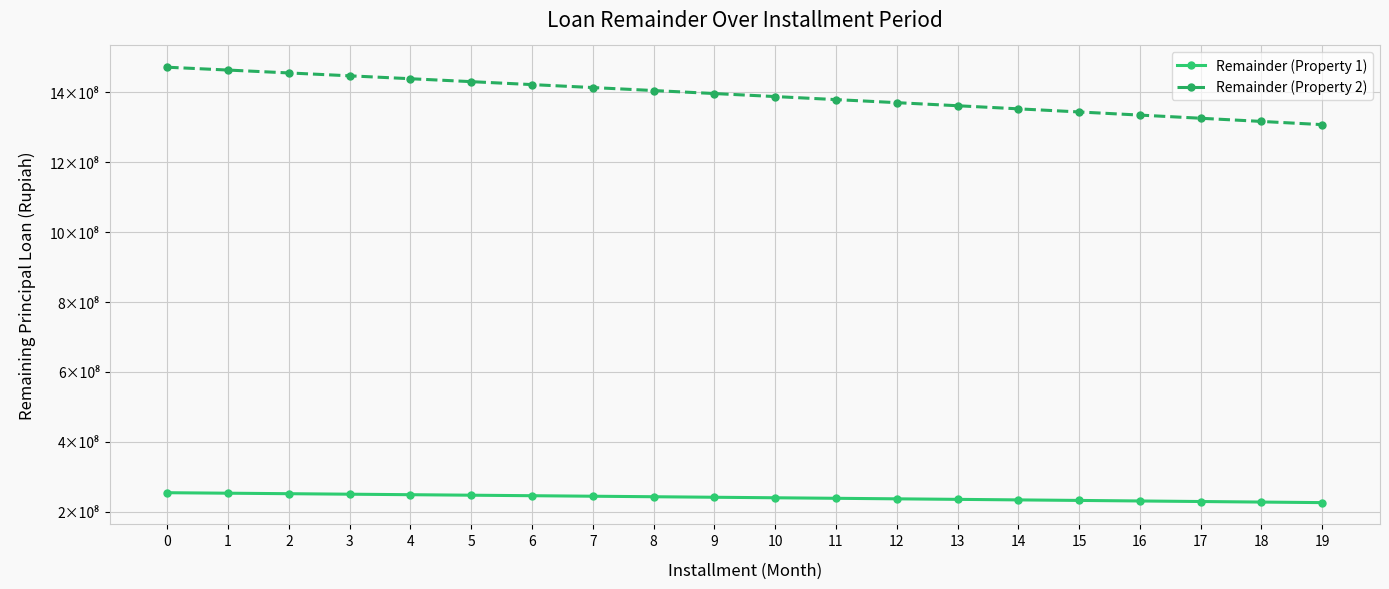

List the series in order of their overall mean, lowest first.

Remainder (Property 1), Remainder (Property 2)